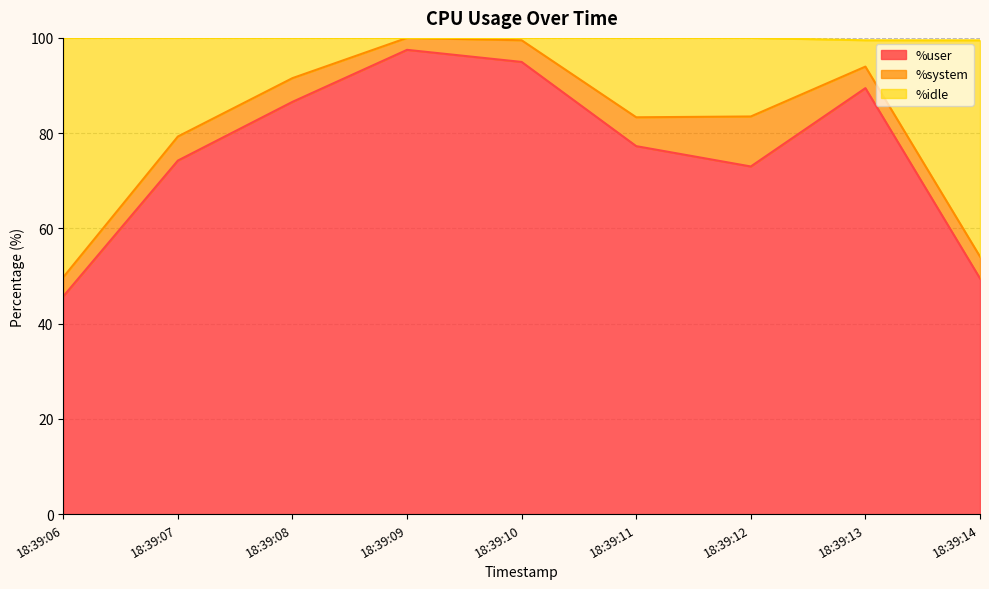

What is the minimum value for %user?

45.7